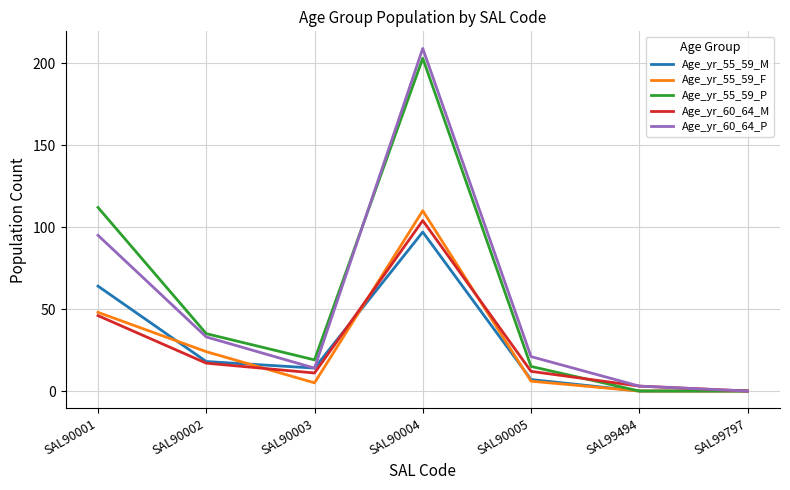

At which label is Age_yr_55_59_P closest to 101?

SAL90001